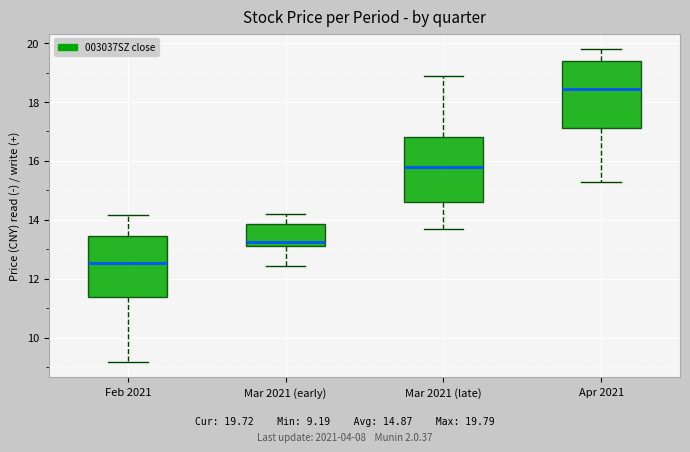

Where does the median line of the box for Apr 2021 sit on the y-axis? The values are not printed on the chart, so give them approximately, as read against the axis.

18.4